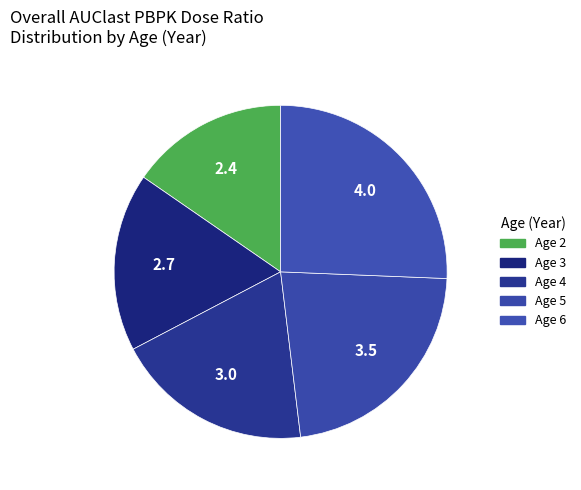

Count the number of slices in the pie.

5